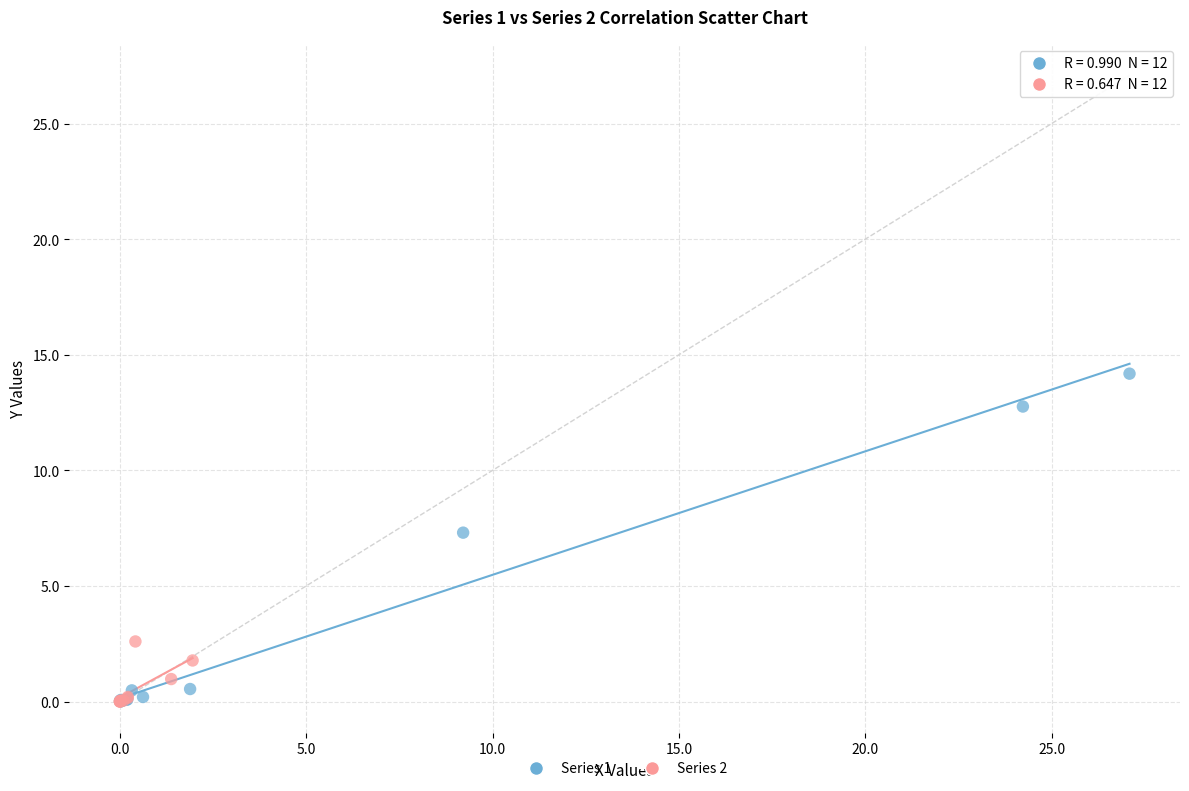

What are all the series names shown in the legend?

Series 1, Series 2